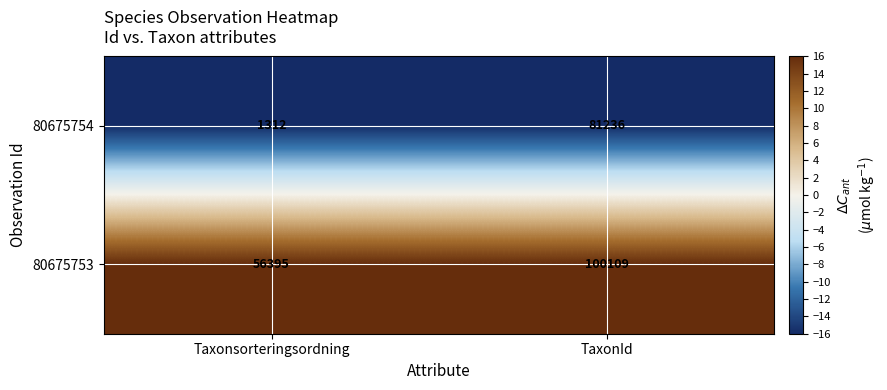

What is the average value of the 80675753 series?

78252